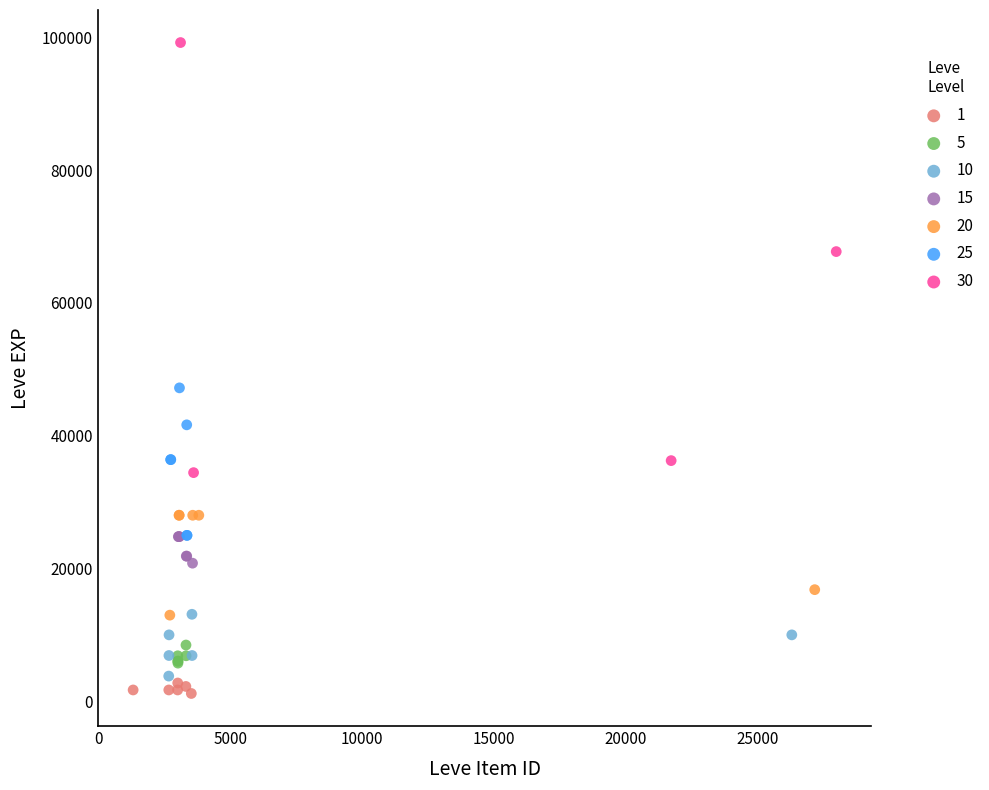

What are all the series names shown in the legend?

1, 5, 10, 15, 20, 25, 30